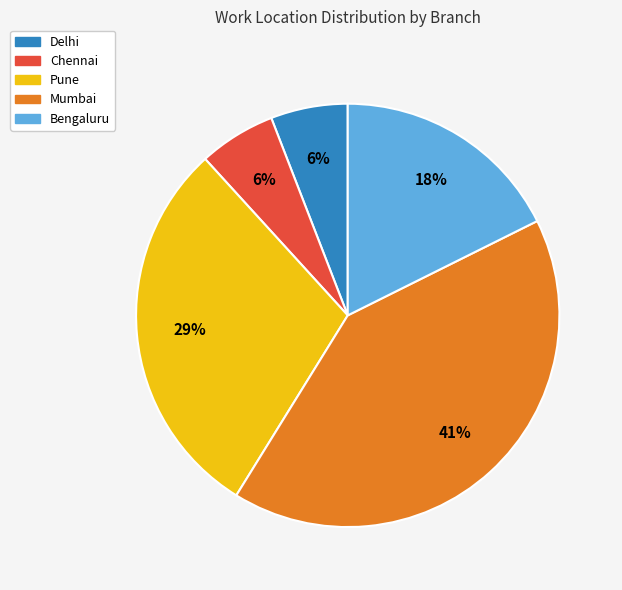

Does Chennai represent more than half of the total?

No